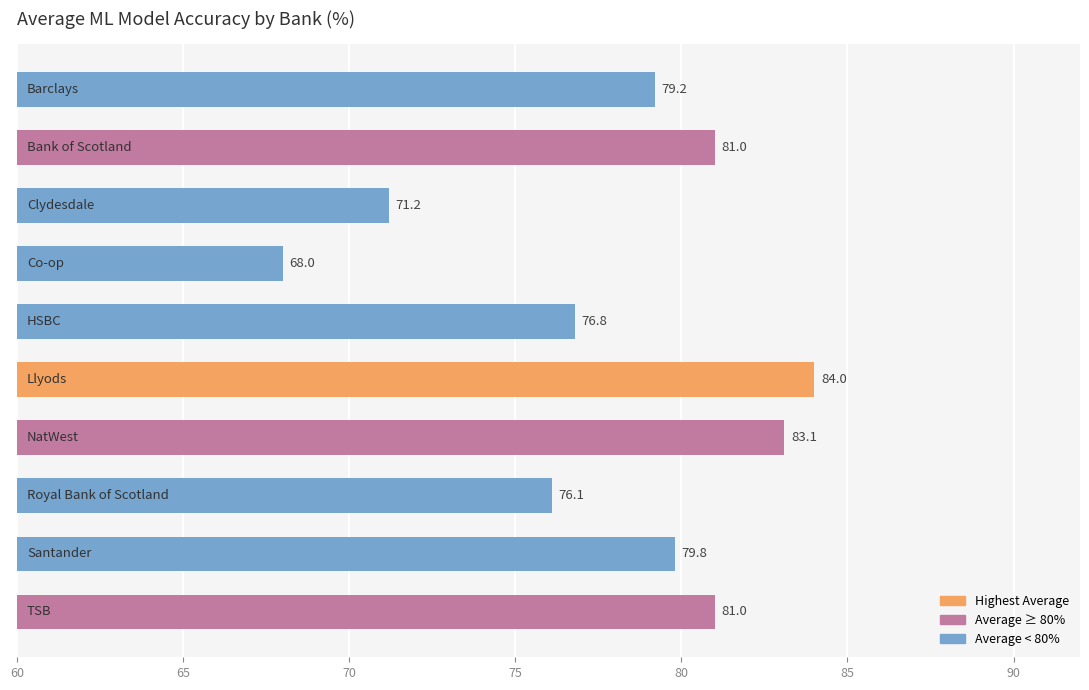

What is the value of the 8th bar from the top?

76.1